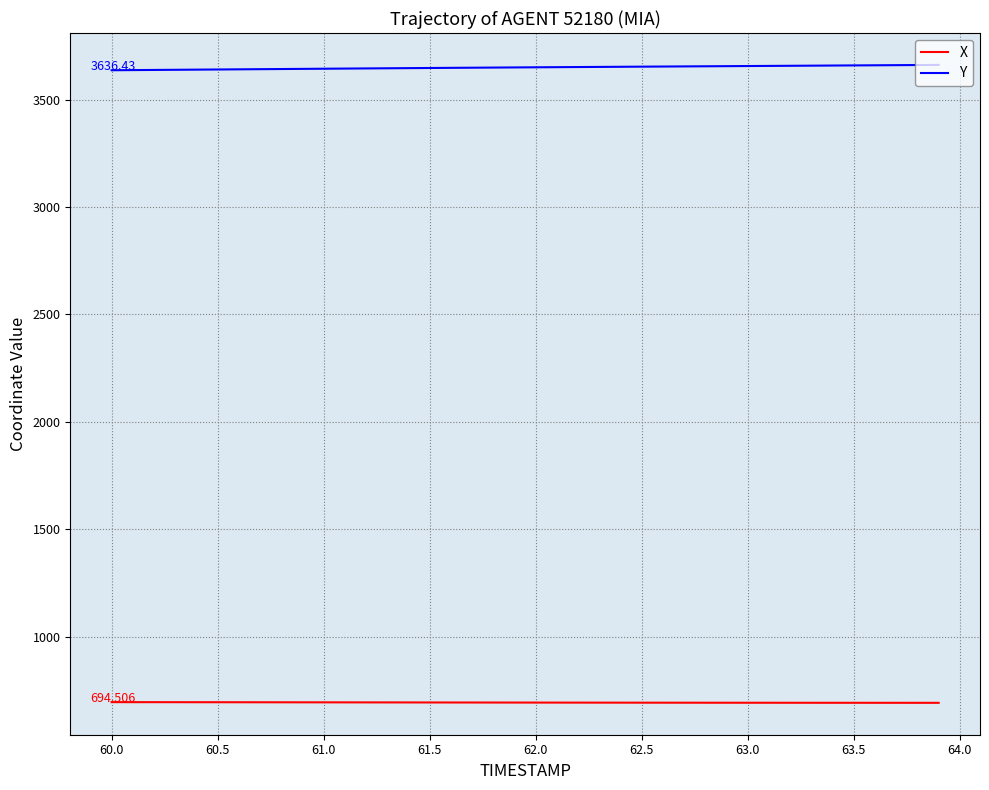

Which series has the largest total across all categories?

Y